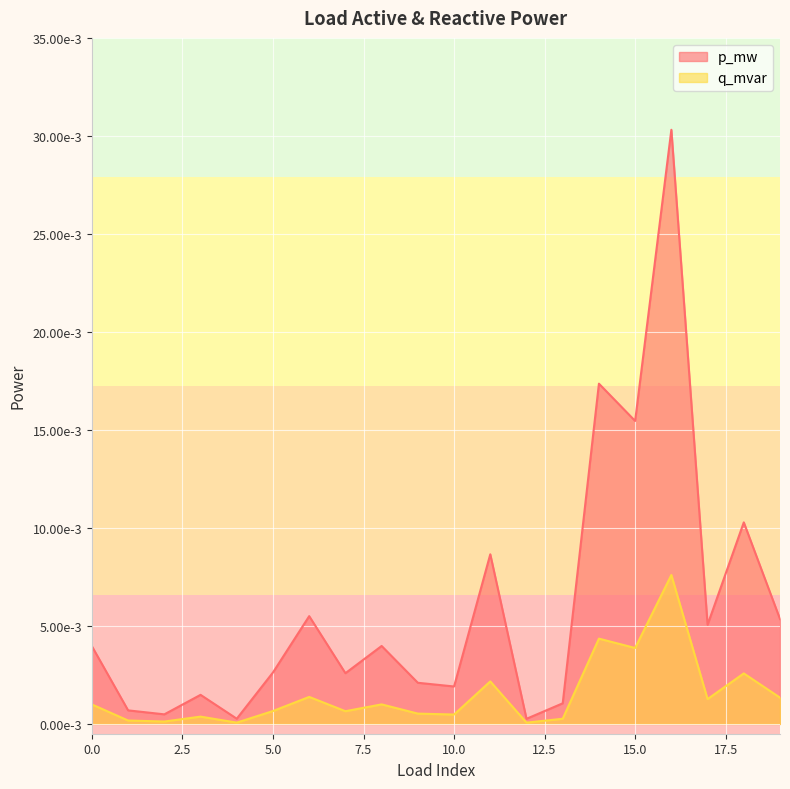

Is it true that q_mvar equals 0.0 at 14?

True